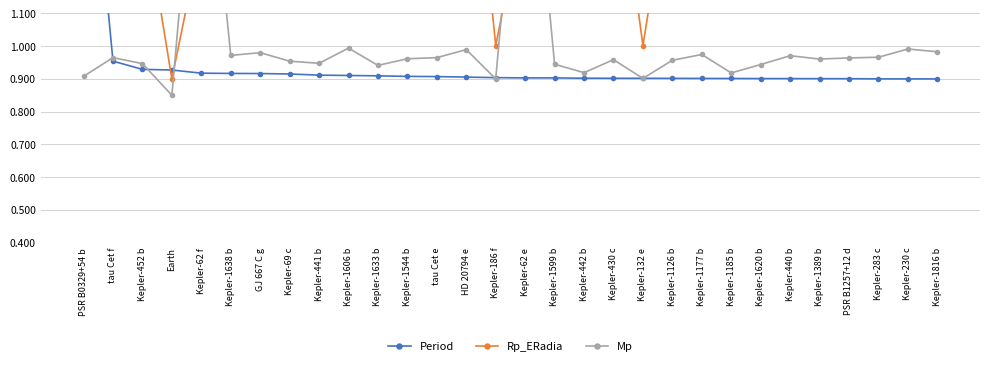

What is the spread (max minus min) of values at Kepler-1185 b?

0.3